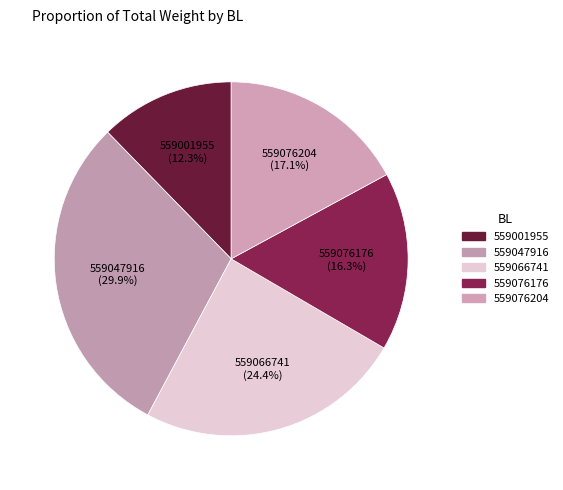

Is it true that 559066741 is 24% of the pie?

True